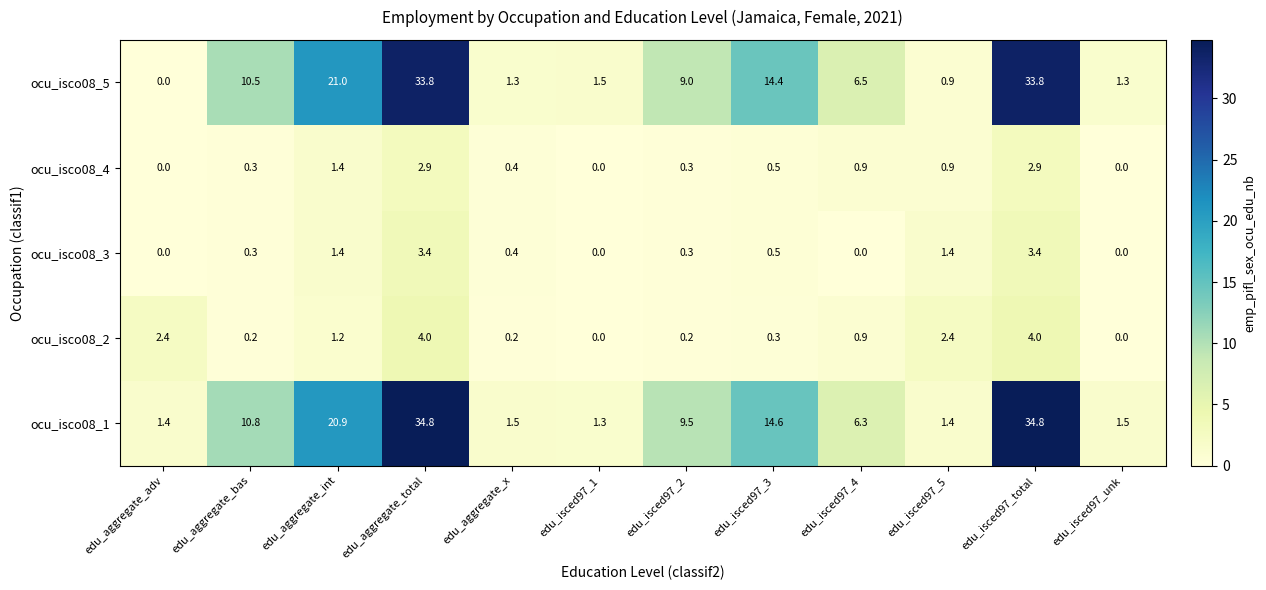

What is the spread (max minus min) of values at edu_aggregate_bas?

10.6